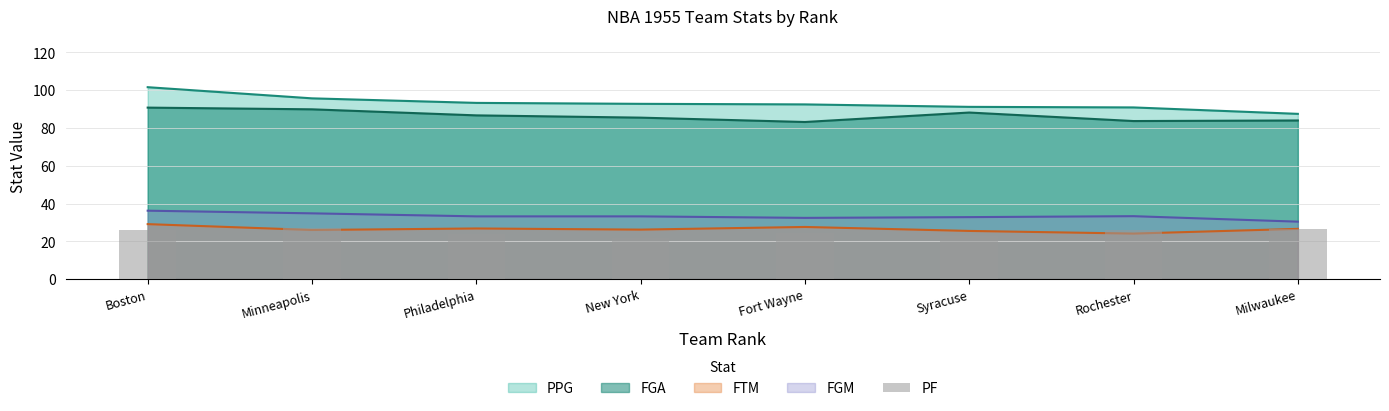

What position from the right is Philadelphia?

6